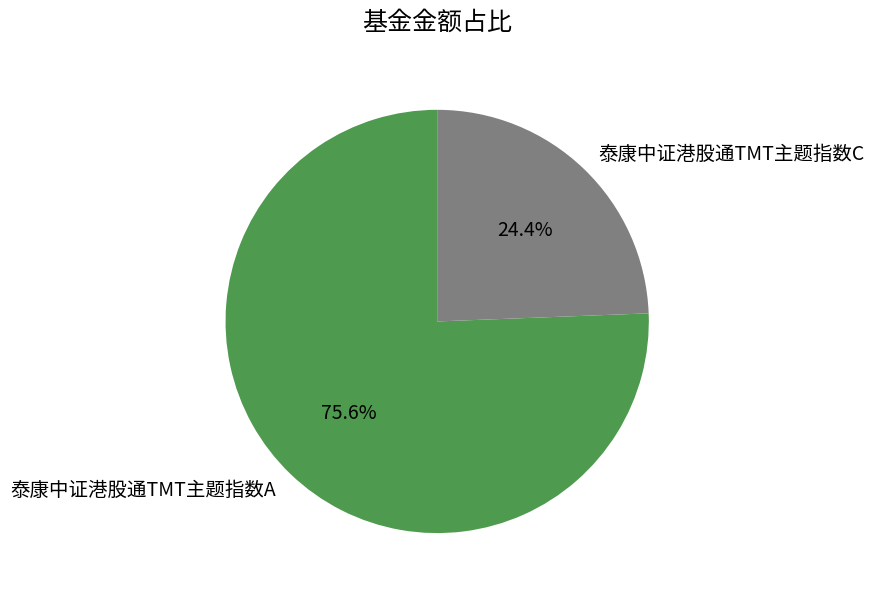

Count the number of slices in the pie.

2